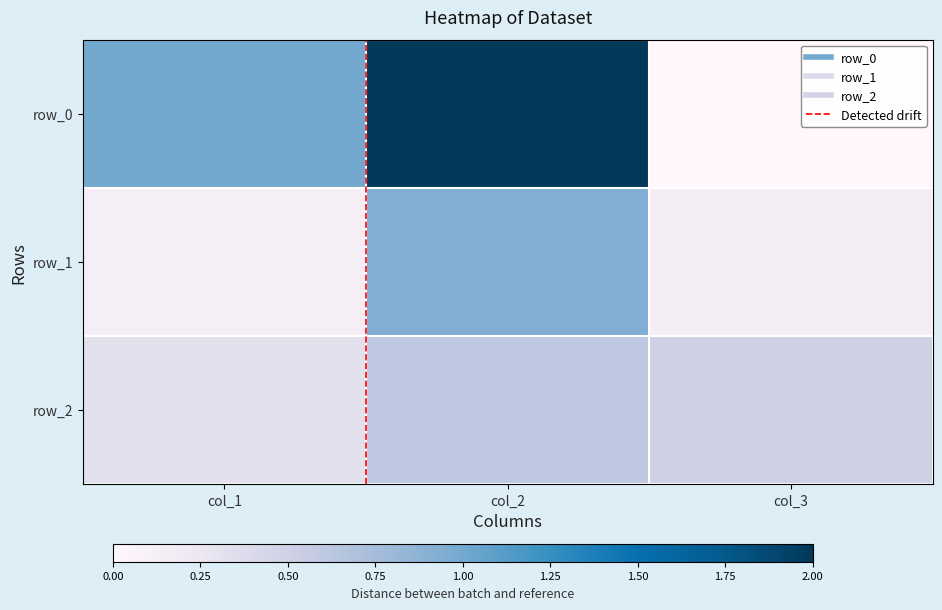

What is the sum of all row_2 values?

1.4